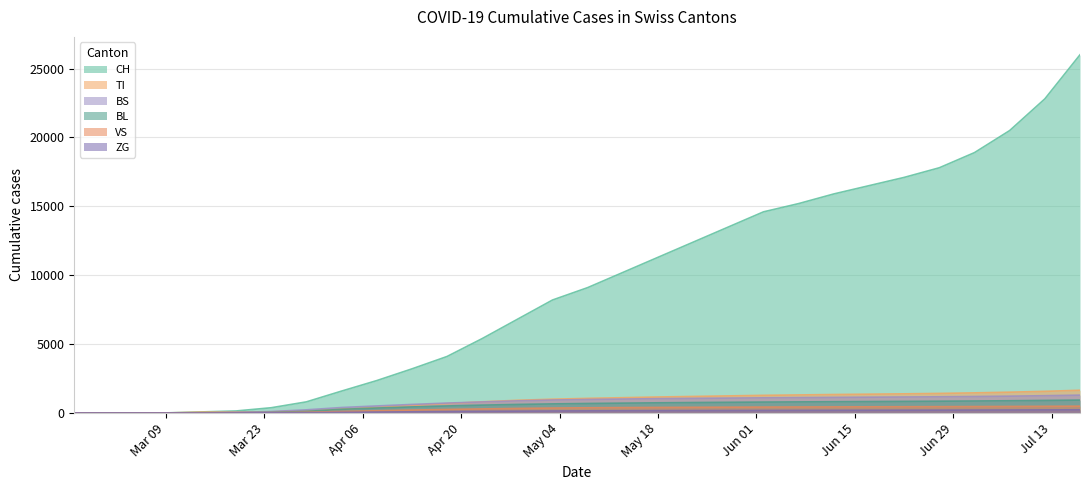

At which category is the sum across all series the highest?

2020-07-17